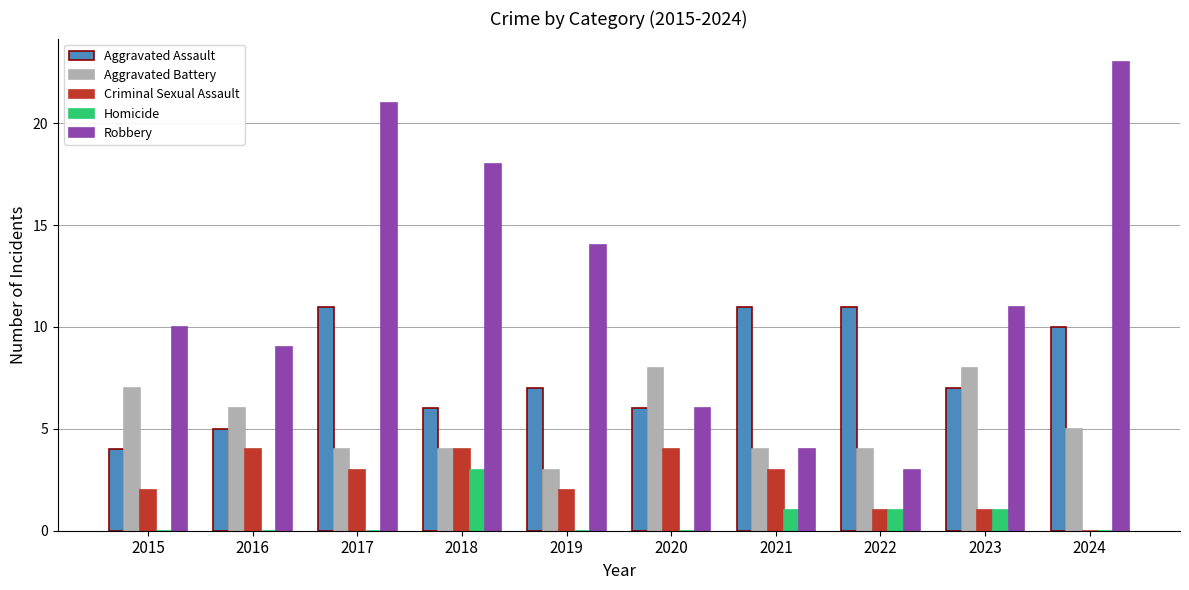

Which series has the widest spread of values?

Robbery